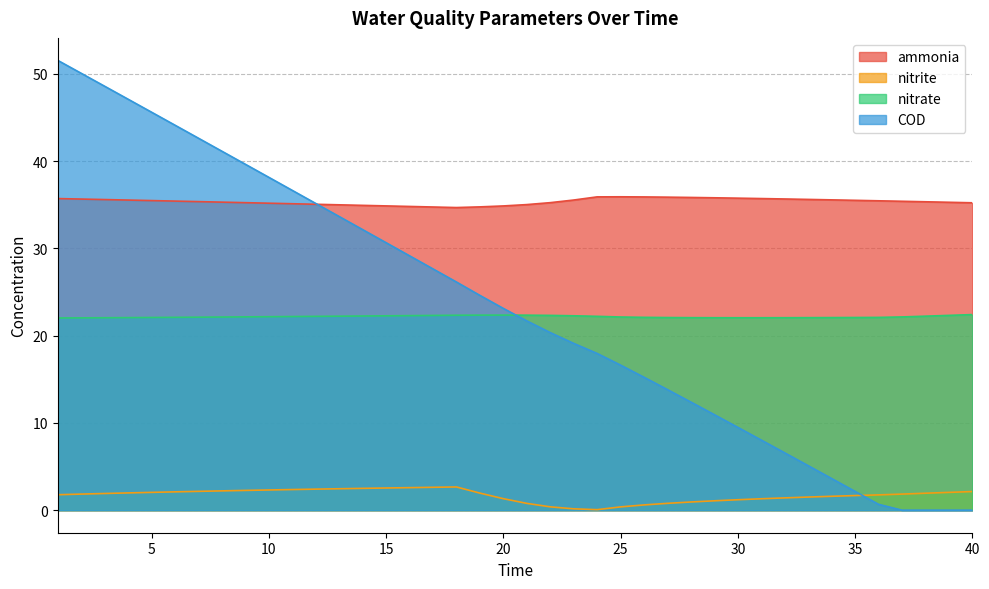

Reading left to right, what are all the values shown in this chart?

ammonia: 1=35.7	2=35.7	3=35.6	4=35.5	5=35.5	6=35.4	7=35.4	8=35.3	9=35.2	10=35.2	11=35.1	12=35.1	13=35.0	14=34.9	15=34.9	16=34.8	17=34.7	18=34.7	19=34.8	20=34.9	21=35.0	22=35.2	23=35.5	24=35.9	25=35.9	26=35.9	27=35.9	28=35.8	29=35.8	30=35.8	31=35.7	32=35.7	33=35.6	34=35.6	35=35.5	36=35.5	37=35.4	38=35.3	39=35.3	40=35.2
nitrite: 1=1.8	2=1.8	3=1.9	4=2.0	5=2.0	6=2.1	7=2.2	8=2.2	9=2.3	10=2.3	11=2.4	12=2.4	13=2.5	14=2.5	15=2.5	16=2.6	17=2.6	18=2.7	19=2.0	20=1.3	21=0.8	22=0.4	23=0.2	24=0.1	25=0.4	26=0.6	27=0.8	28=0.9	29=1.1	30=1.2	31=1.3	32=1.4	33=1.5	34=1.6	35=1.7	36=1.8	37=1.8	38=1.9	39=2.0	40=2.1
nitrate: 1=22.0	2=22.0	3=22.1	4=22.1	5=22.1	6=22.1	7=22.1	8=22.1	9=22.2	10=22.2	11=22.2	12=22.2	13=22.2	14=22.3	15=22.3	16=22.3	17=22.3	18=22.3	19=22.4	20=22.4	21=22.4	22=22.3	23=22.3	24=22.2	25=22.1	26=22.1	27=22.1	28=22.1	29=22.1	30=22.1	31=22.1	32=22.1	33=22.1	34=22.1	35=22.1	36=22.1	37=22.2	38=22.2	39=22.3	40=22.4
COD: 1=51.6	2=50.1	3=48.6	4=47.1	5=45.6	6=44.1	7=42.6	8=41.1	9=39.6	10=38.1	11=36.7	12=35.2	13=33.7	14=32.2	15=30.7	16=29.2	17=27.7	18=26.2	19=24.6	20=23.1	21=21.7	22=20.4	23=19.1	24=18.0	25=16.6	26=15.2	27=13.8	28=12.4	29=10.9	30=9.5	31=8.0	32=6.6	33=5.1	34=3.6	35=2.2	36=0.7	37=0.0	38=0.0	39=0.0	40=0.0